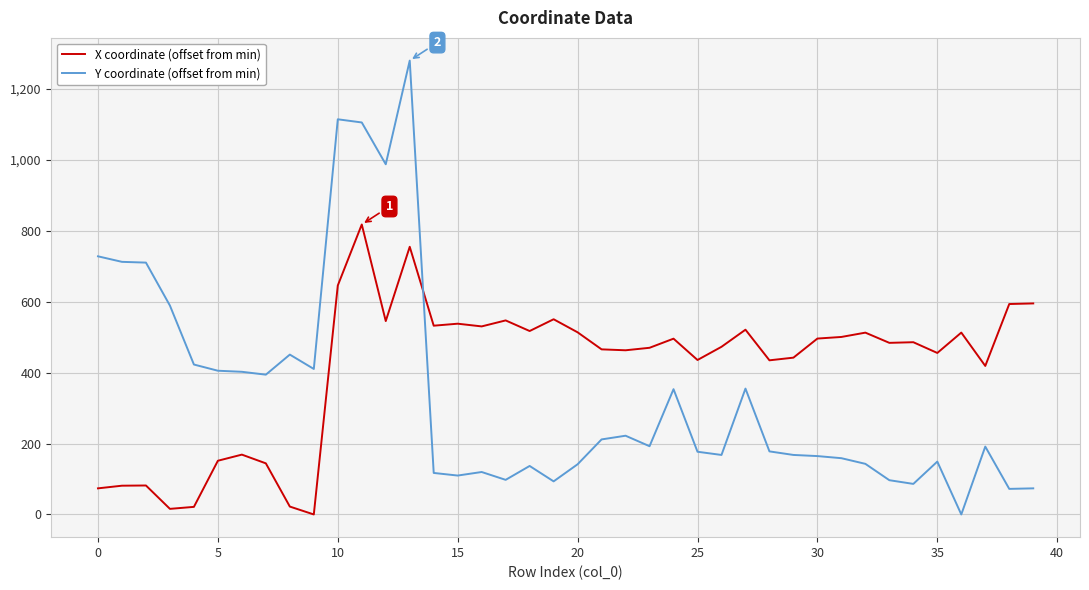

What is the difference between the maximum and minimum values in the X coordinate (offset from min) series?

818.0